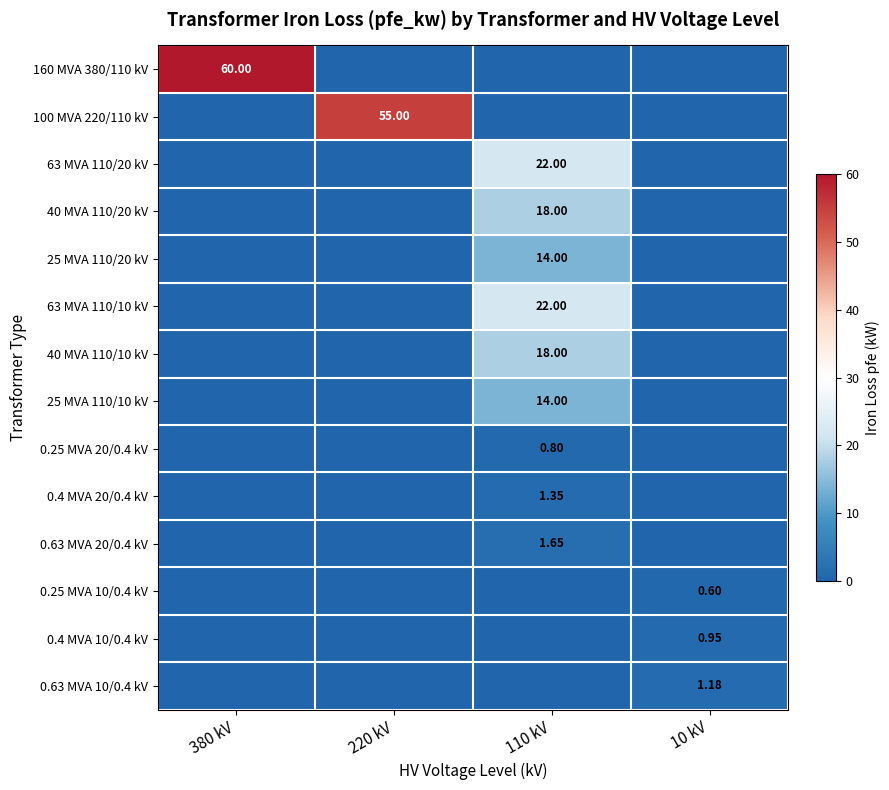

At which label does 63 MVA 110/10 kV reach its minimum?

380 kV